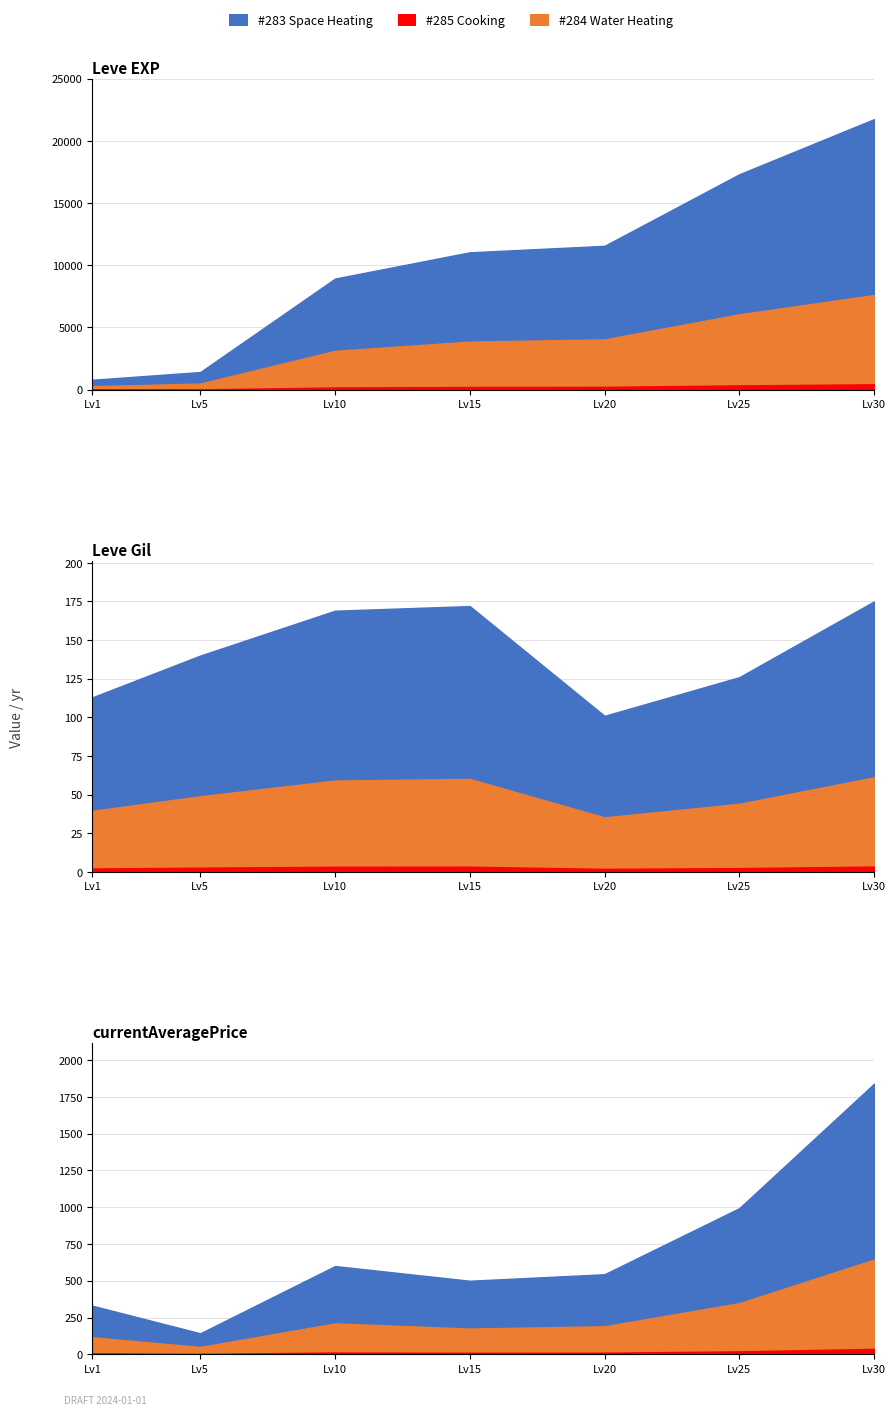

At which category is the sum across all series the highest?

30